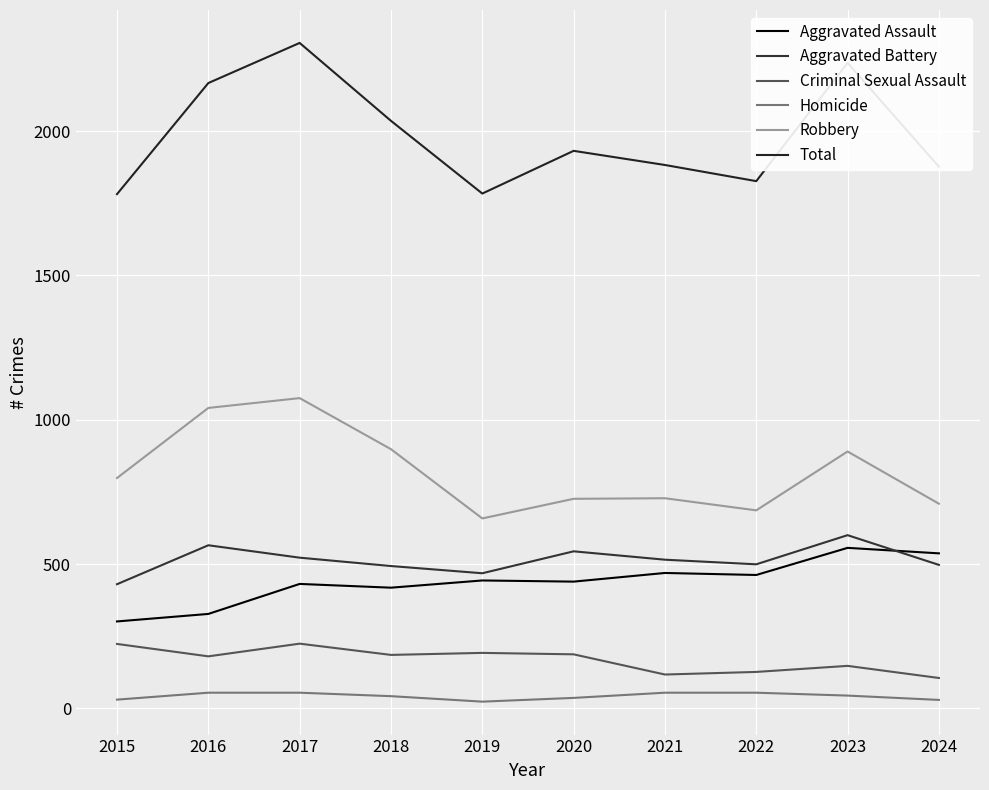

Reading left to right, list all the values displayed in this chart.

Aggravated Assault: 301	327	431	418	443	439	469	462	556	537
Aggravated Battery: 430	565	522	493	468	544	515	499	600	497
Criminal Sexual Assault: 223	180	224	185	192	187	117	126	147	105
Homicide: 30	54	54	42	23	36	54	54	44	29
Robbery: 798	1041	1075	898	658	726	728	686	890	709
Total: 1782	2167	2306	2036	1784	1932	1883	1827	2237	1877